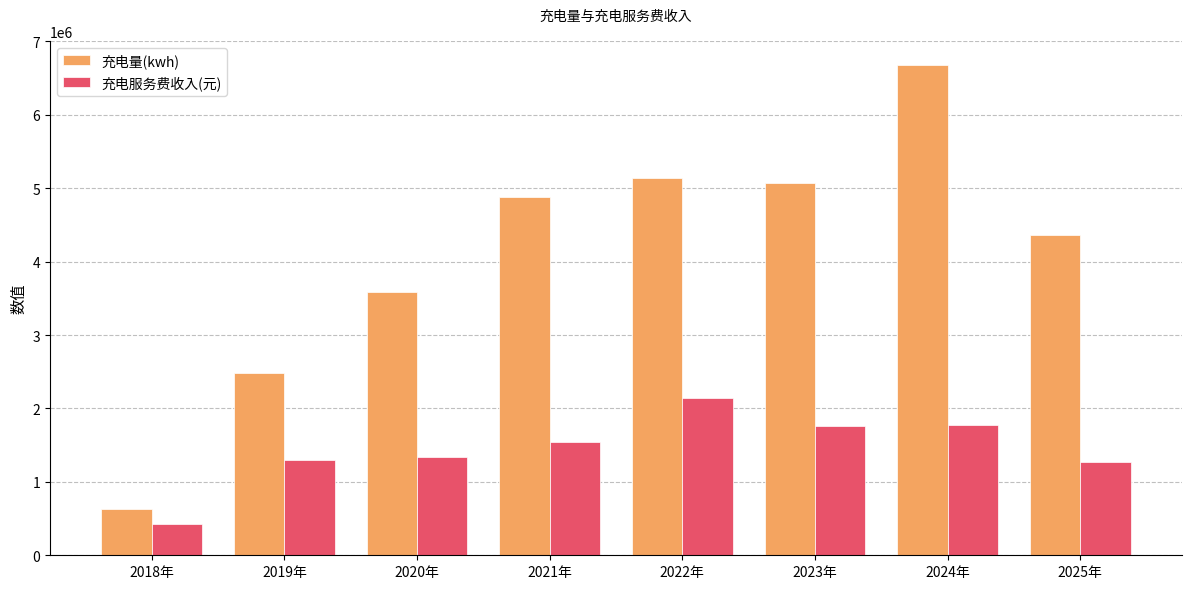

Which label corresponds to the largest value in the chart?

2024年